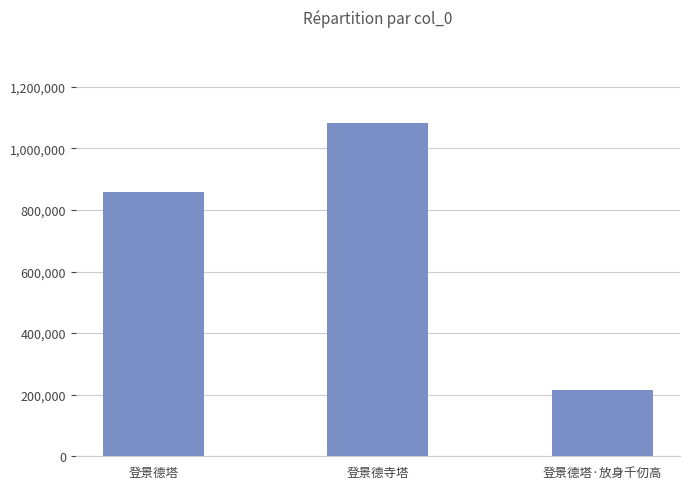

Between 登景德寺塔 and 登景德塔·放身千仞高, which is larger?

登景德寺塔